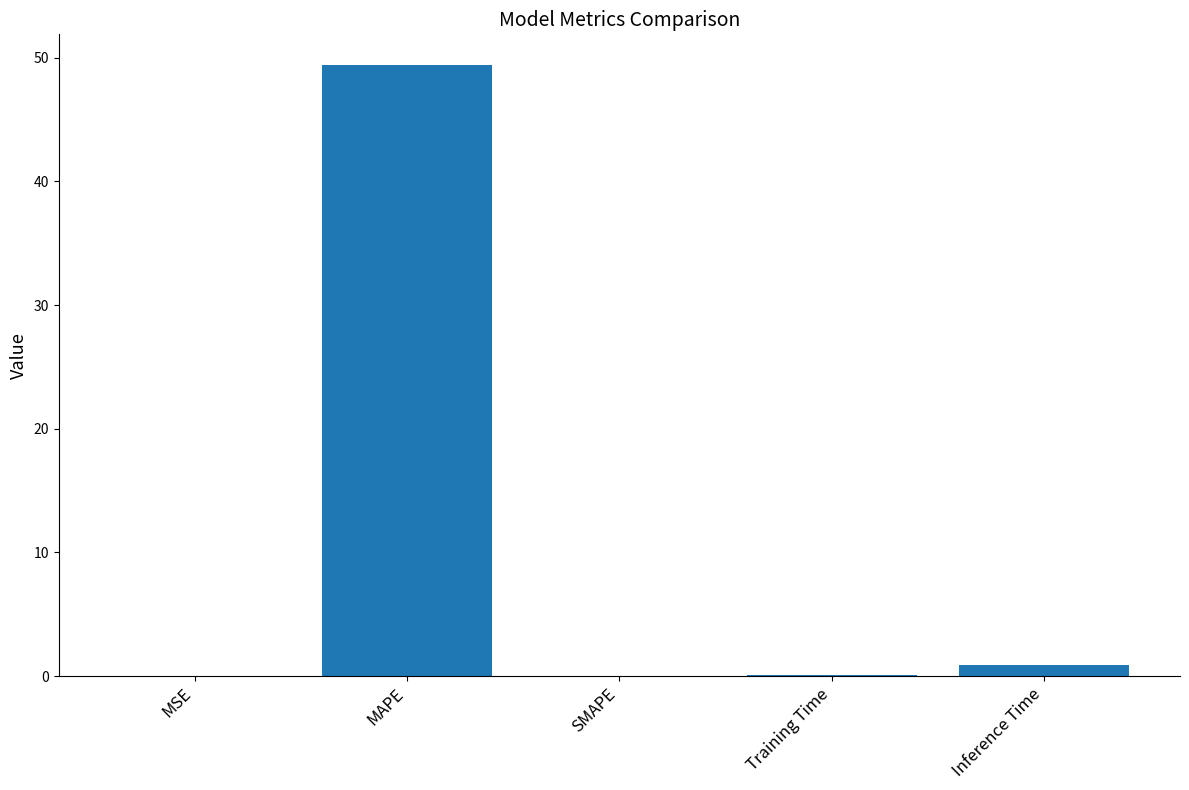

The value at MSE is 0.0. True or false?

True